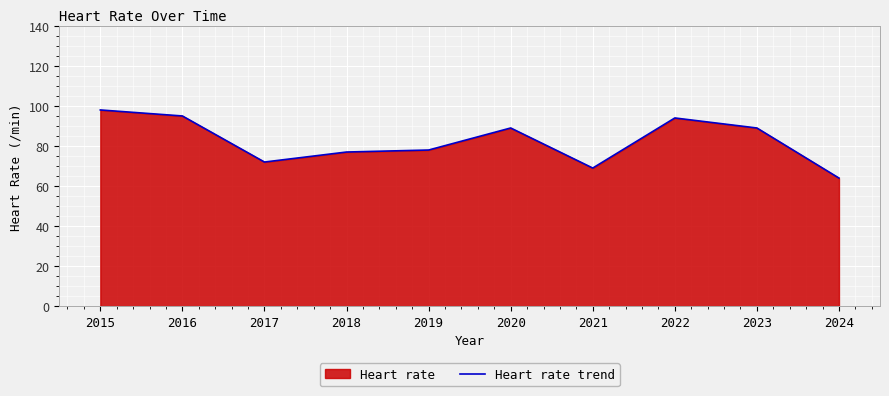

Which has a higher value, 2023 or 2018?

2023